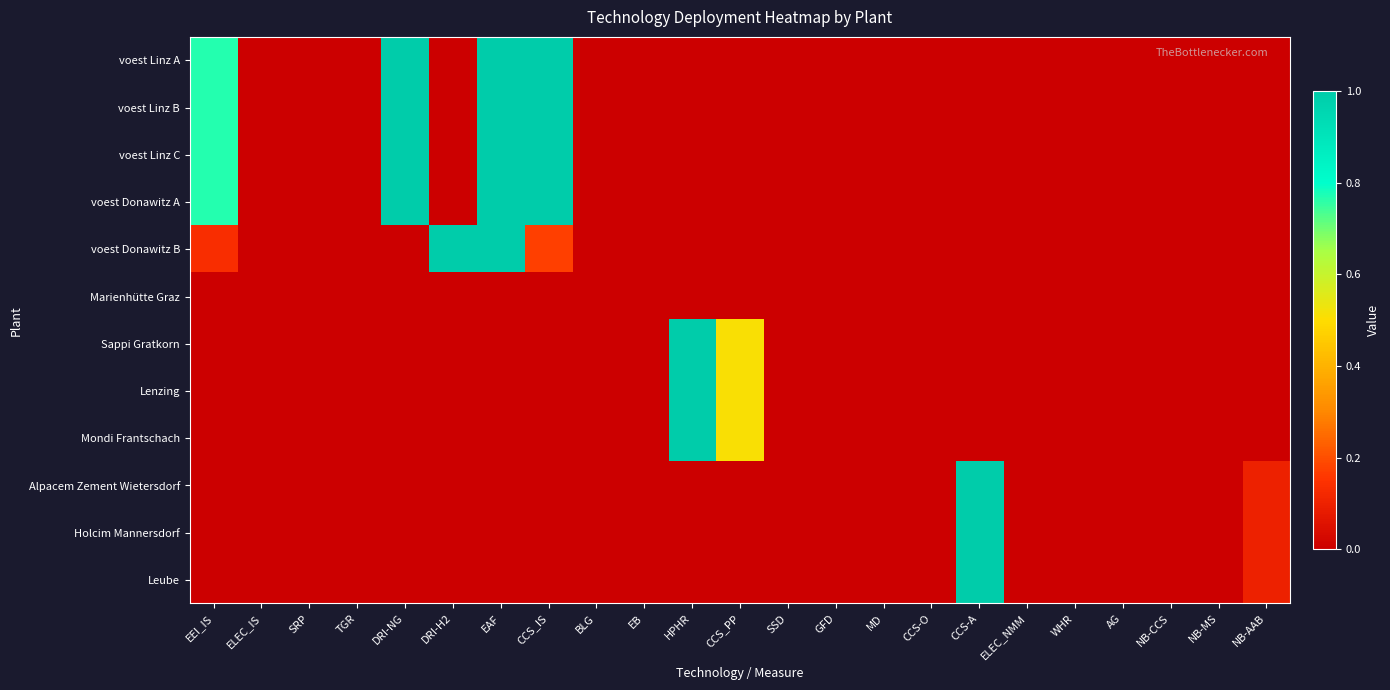

Which series has the largest range (max minus min)?

voest Linz A